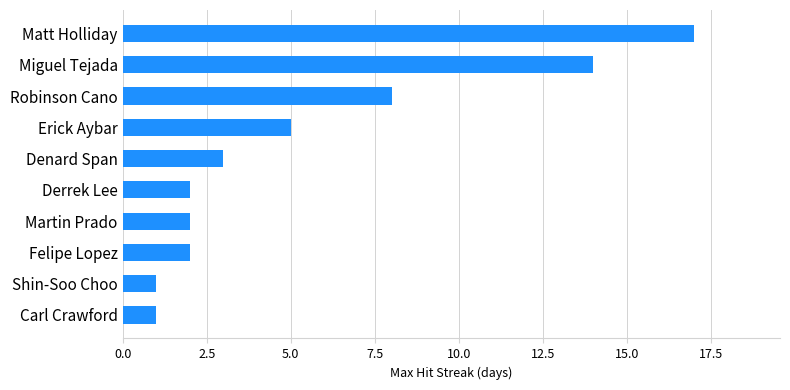

Reading top to bottom, transcribe all the data shown in this chart.

17	14	8	5	3	2	2	2	1	1